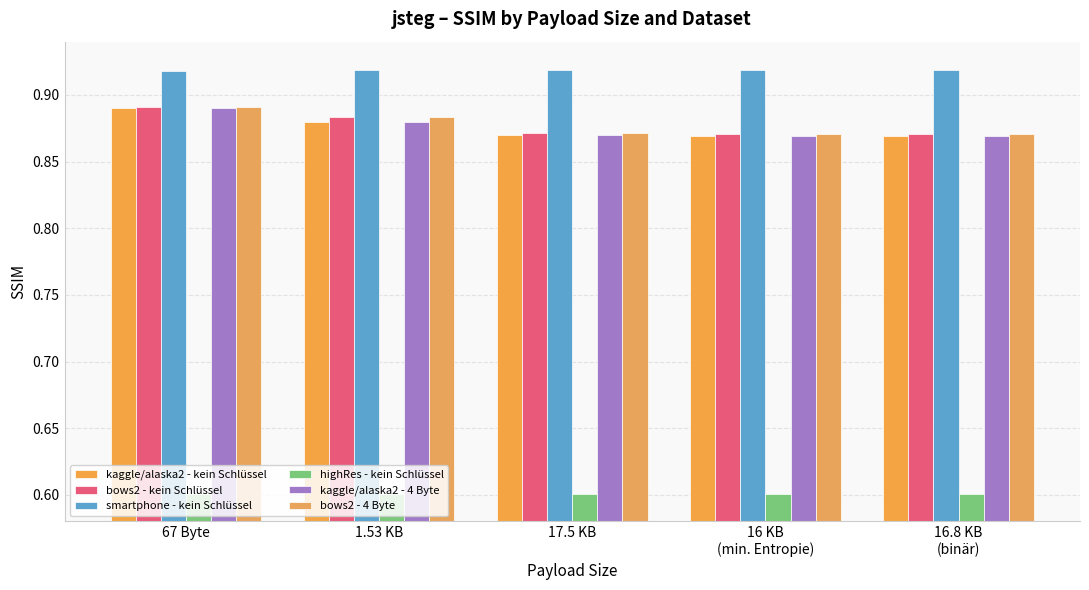

Are the bars grouped side by side (vs. stacked)?

Yes